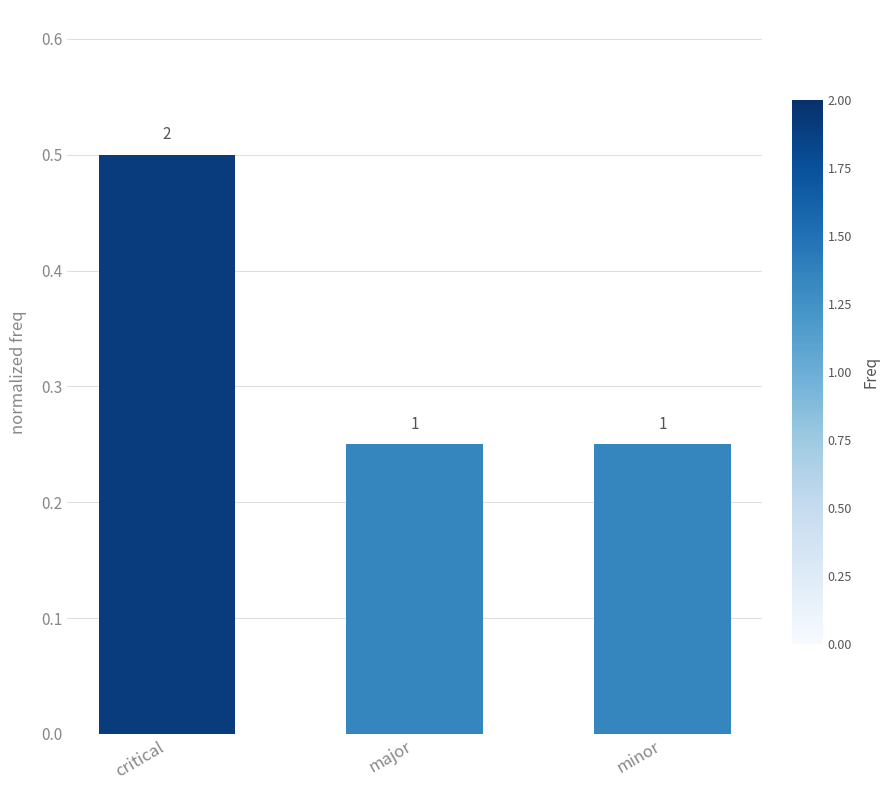

What is the minimum value shown in the chart?

0.2